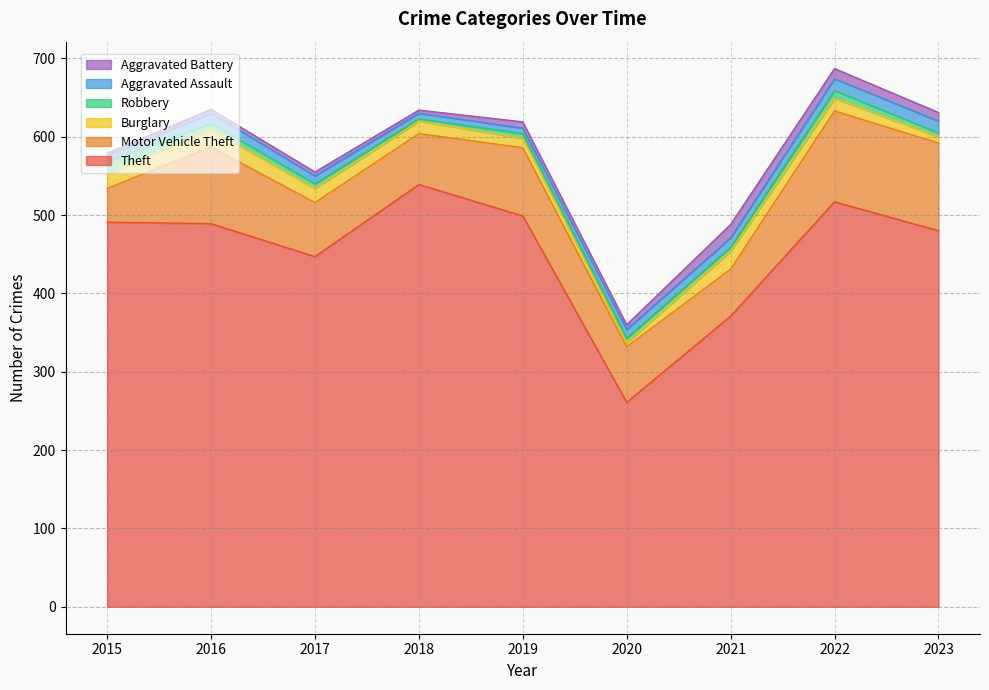

What is the value of the Burglary point at the 4th from the left?

16